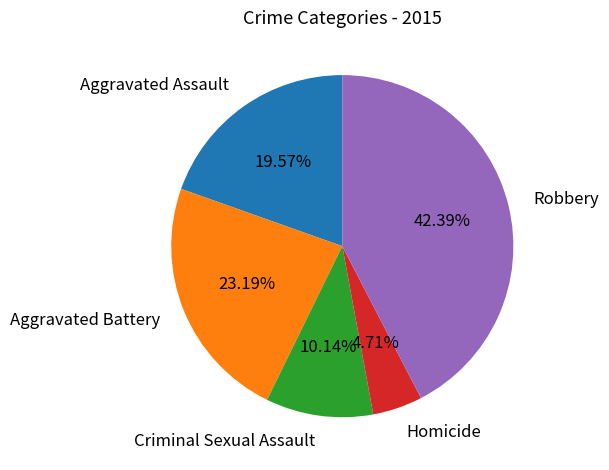

Which category has the smallest portion of the pie?

Homicide